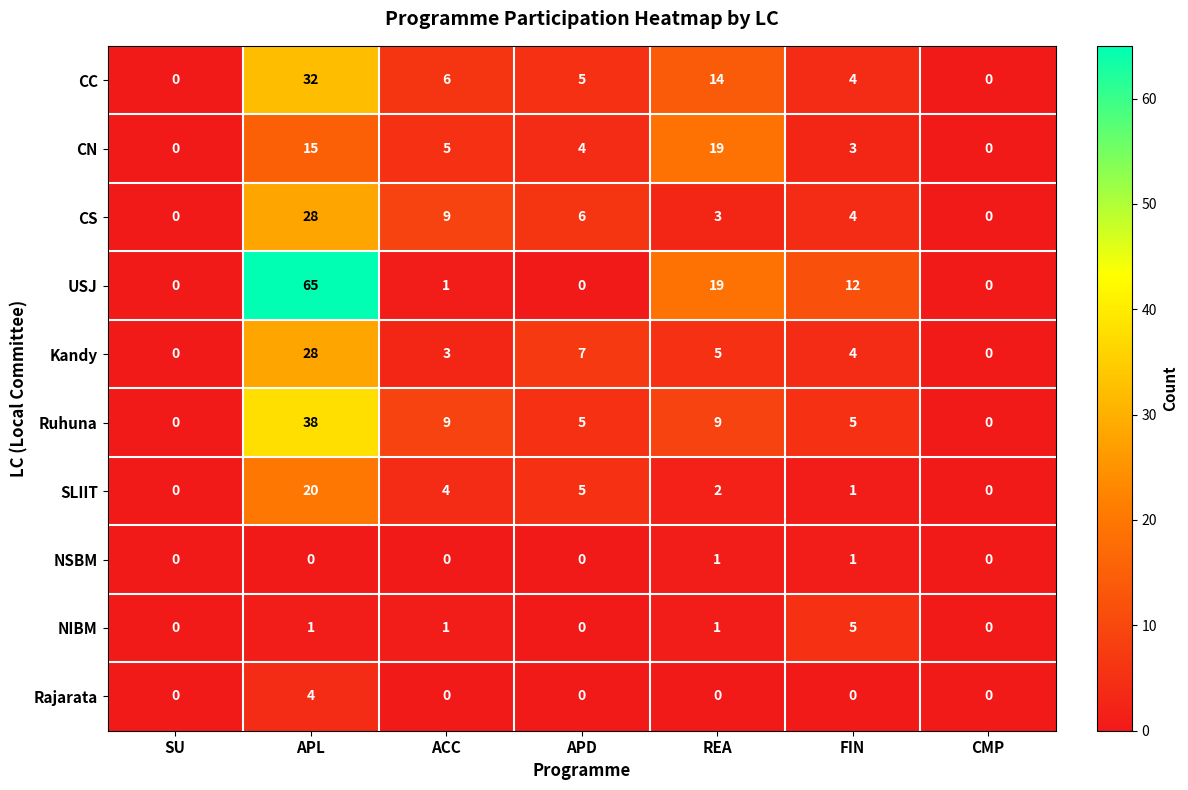

Which category has the highest value in the Ruhuna series?

APL